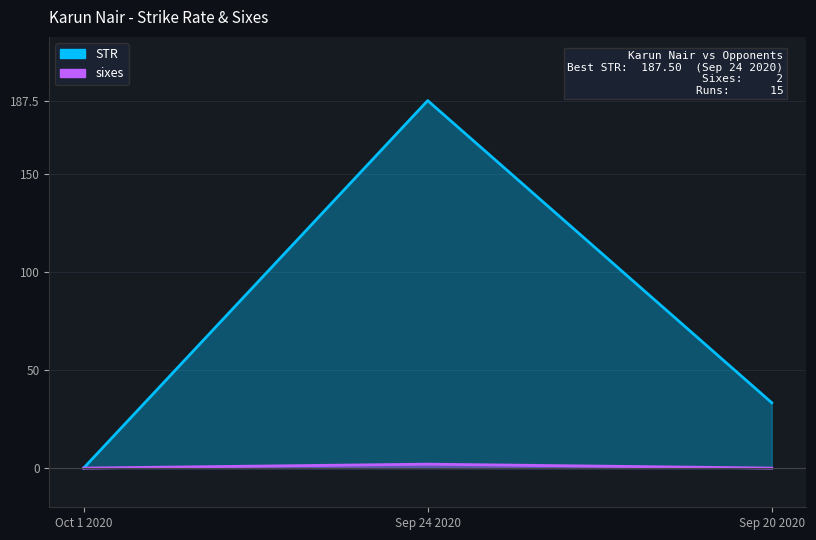

Read the sixes value at Sep 24 2020.

2.0